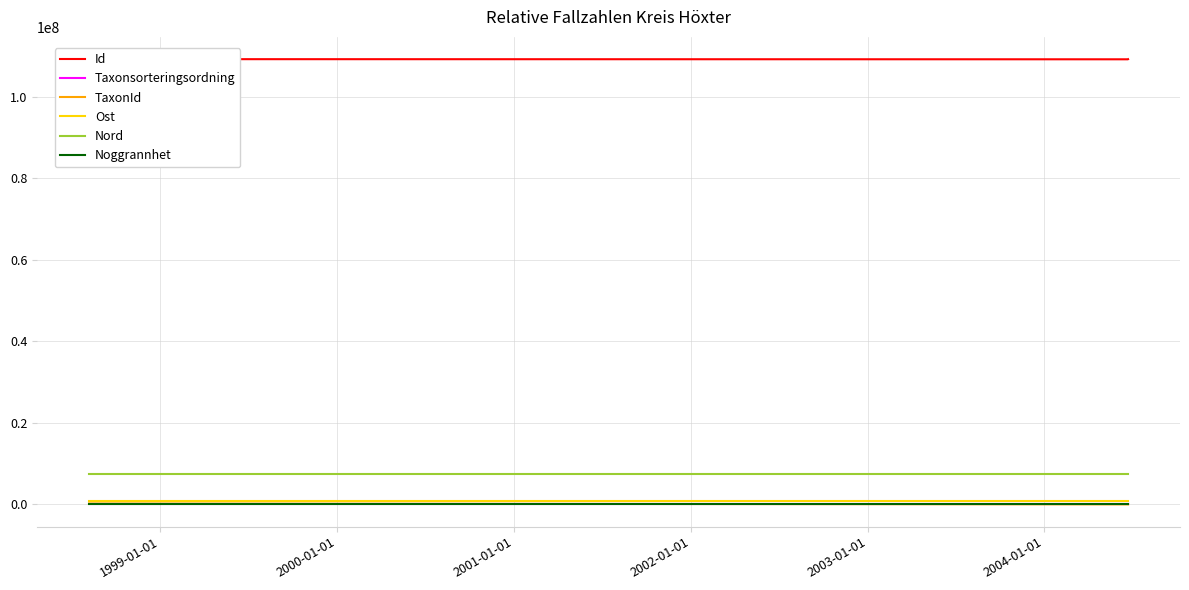

What is the difference between the second highest and minimum values in the Taxonsorteringsordning series?

73